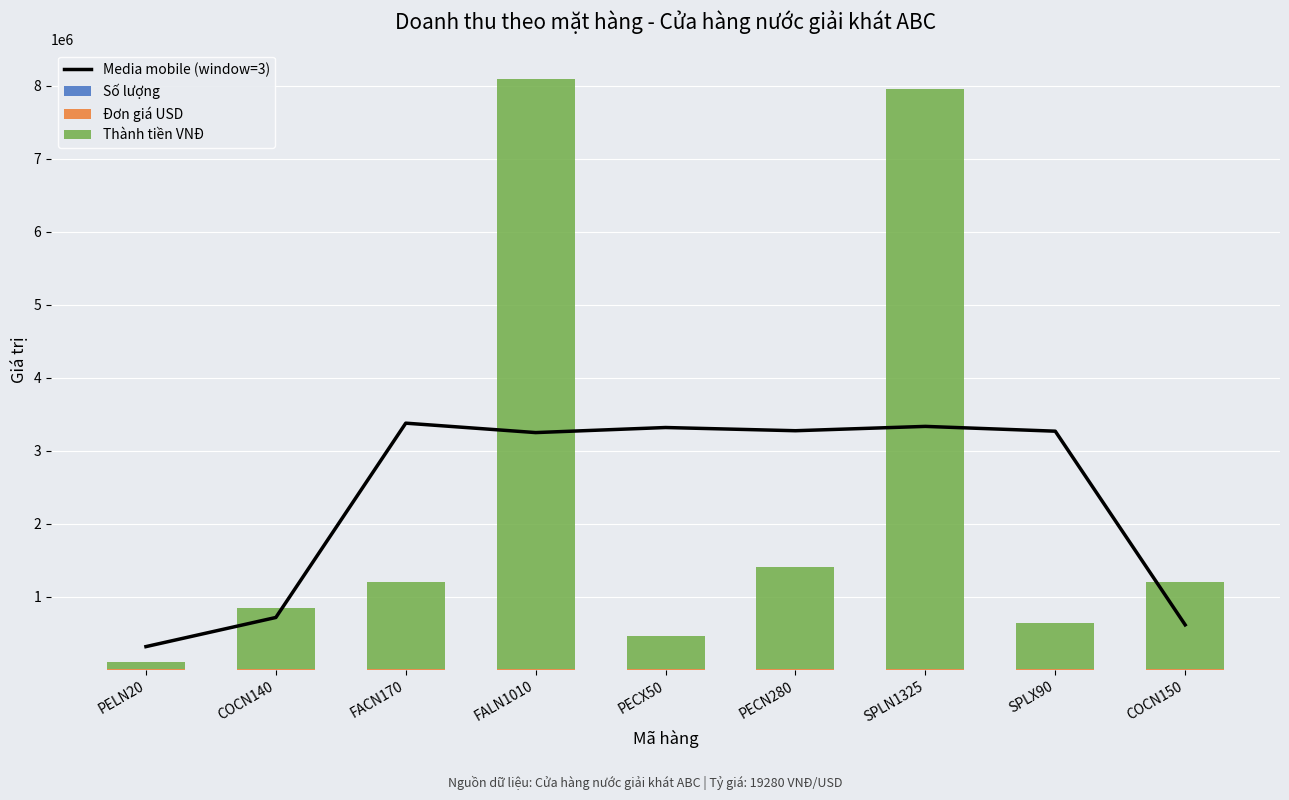

List the labels in order of Media mobile (window=3) value, smallest first.

PELN20, COCN150, COCN140, FALN1010, SPLX90, PECN280, PECX50, SPLN1325, FACN170